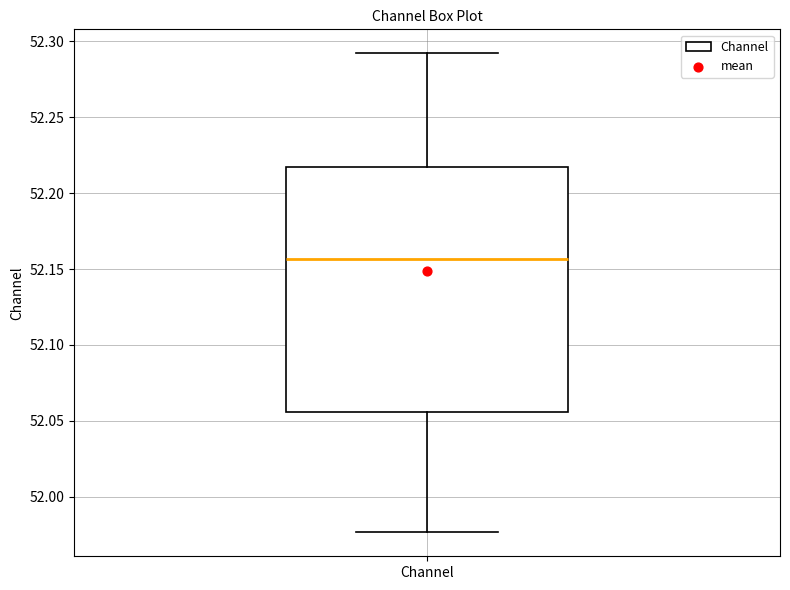

Read this box plot against the y-axis: the position of the median line, the range covered by the box, and the ends of both whiskers. The values are not printed on the chart, so give them approximately, as read against the axis.

median 52.155, box 52.055 to 52.215, whiskers 51.975 to 52.290